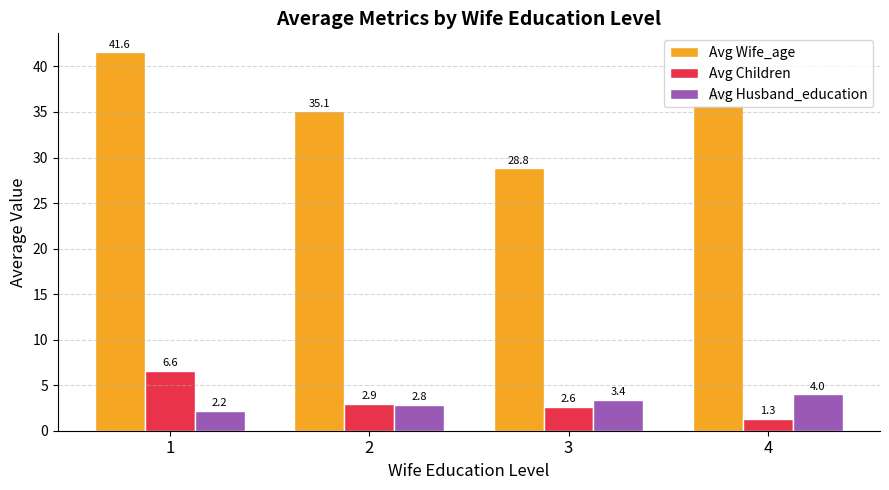

What is the total value across all series at 4?

41.1